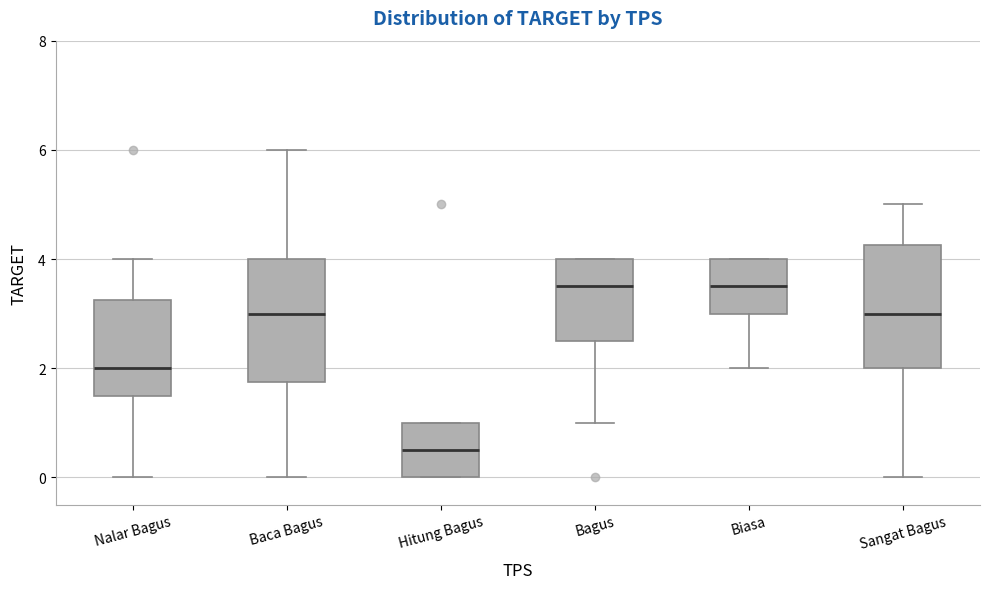

Reading left to right, transcribe this box plot: for each box, give where its median line is, the range the box spans, and where its two whiskers end, as read against the y-axis. The values are not printed on the chart, so give them approximately, as read against the axis.

Nalar Bagus: median 2.0, box 1.6 to 3.2, whiskers 0.0 to 4.0
Baca Bagus: median 3.0, box 1.8 to 4.0, whiskers 0.0 to 6.0
Hitung Bagus: median 0.6, box 0.0 to 1.0, whiskers 0.0 to 1.0
Bagus: median 3.6, box 2.6 to 4.0, whiskers 1.0 to 4.0
Biasa: median 3.6, box 3.0 to 4.0, whiskers 2.0 to 4.0
Sangat Bagus: median 3.0, box 2.0 to 4.2, whiskers 0.0 to 5.0